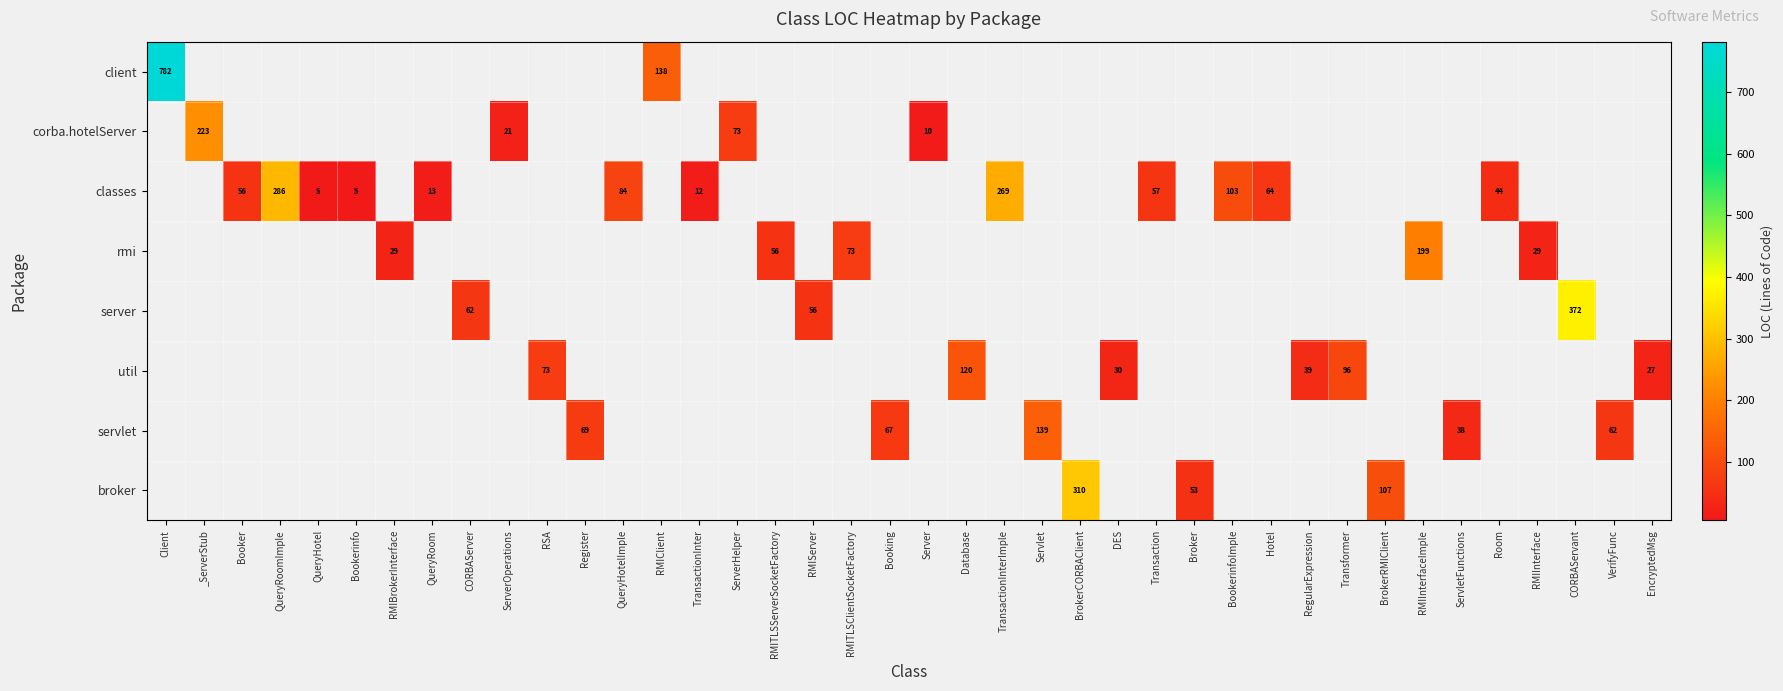

What is the smallest value displayed?

5.0